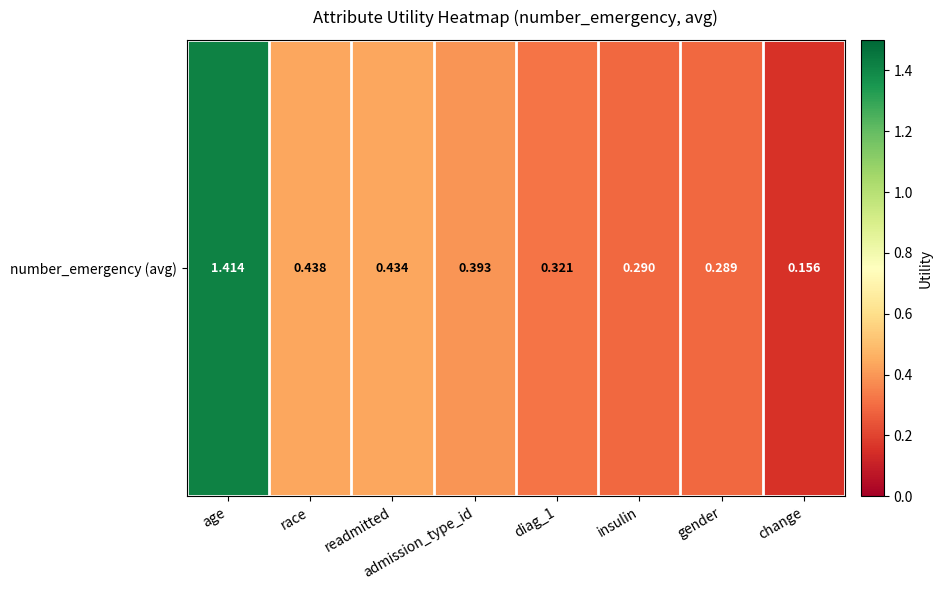

Is it true that the value at gender is 0.4?

False